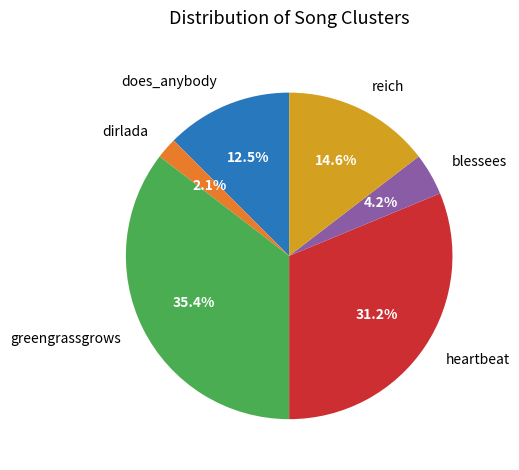

Rank the categories by value from lowest to highest.

dirlada, blessees, does_anybody, reich, heartbeat, greengrassgrows